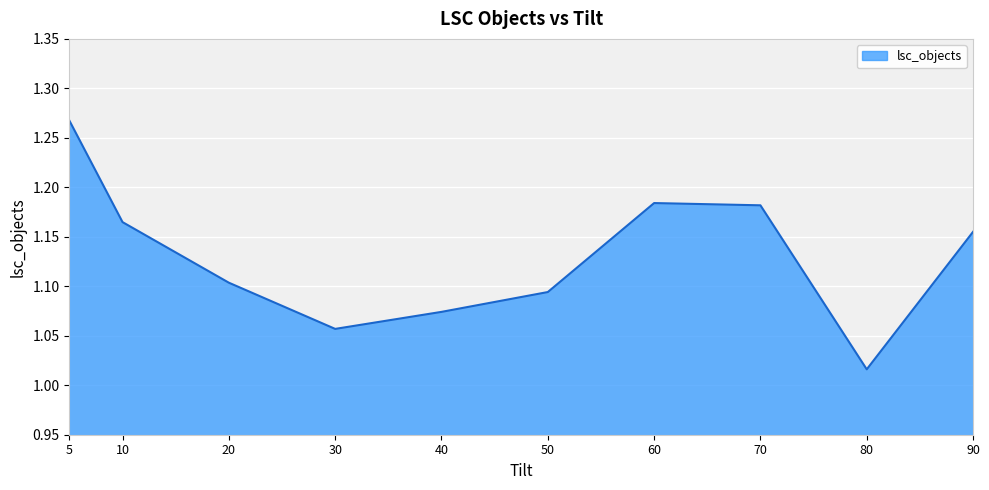

At which category does the chart reach its peak across all series?

5